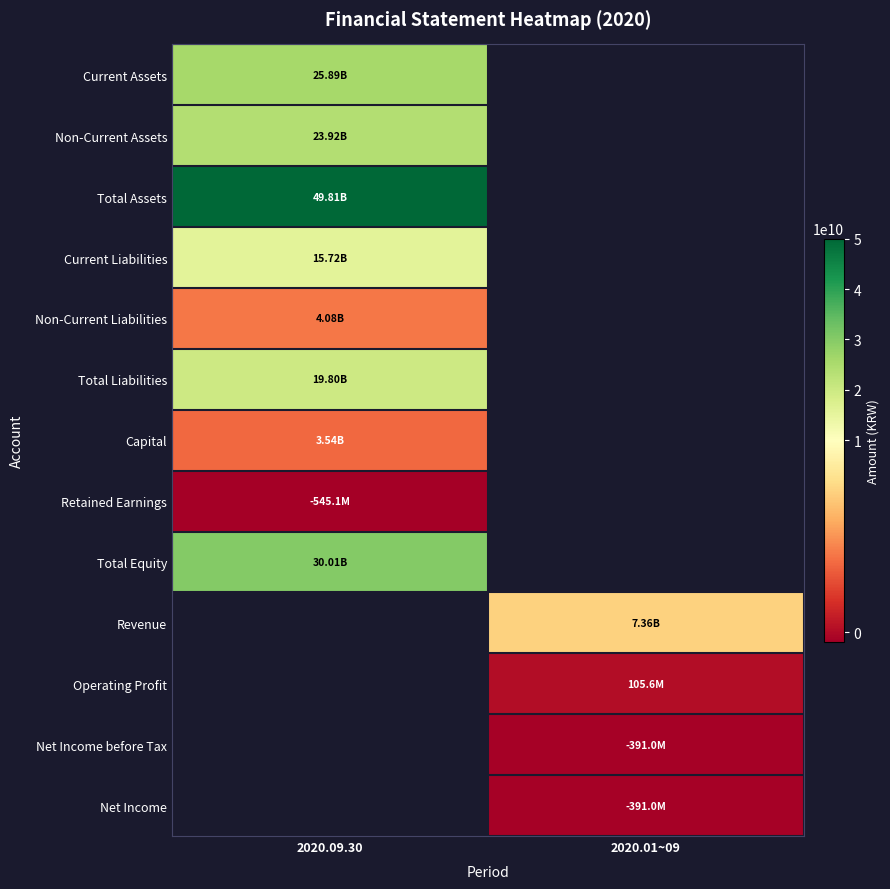

Read the Non-Current Liabilities value at 2020.09.30.

4083070931.0